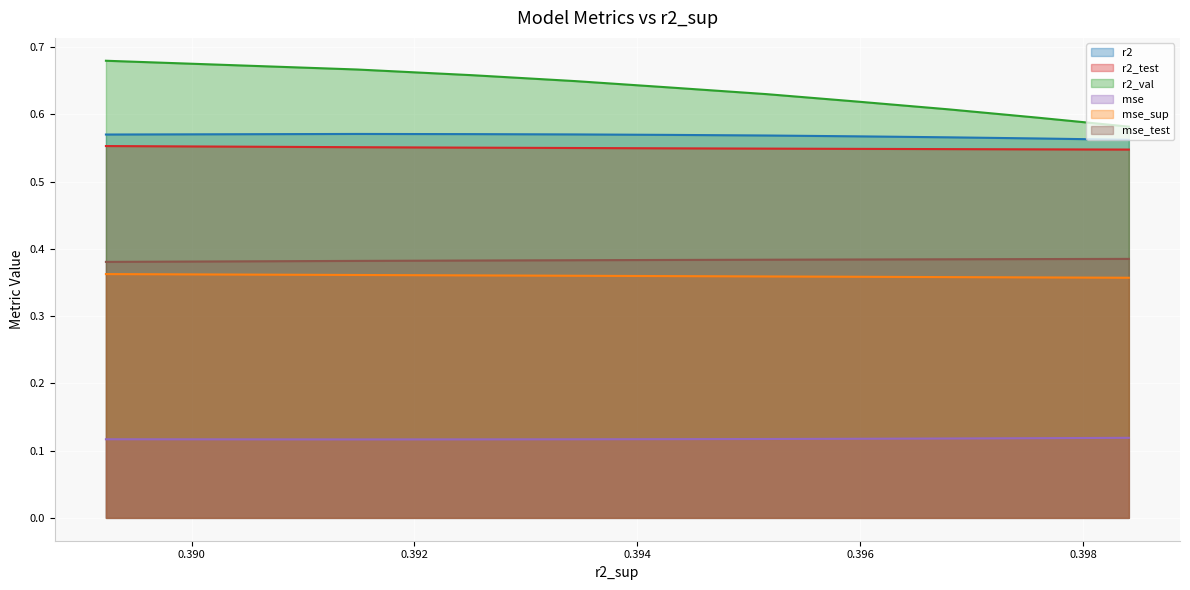

How many r2_val values are between 0 and 1?

10